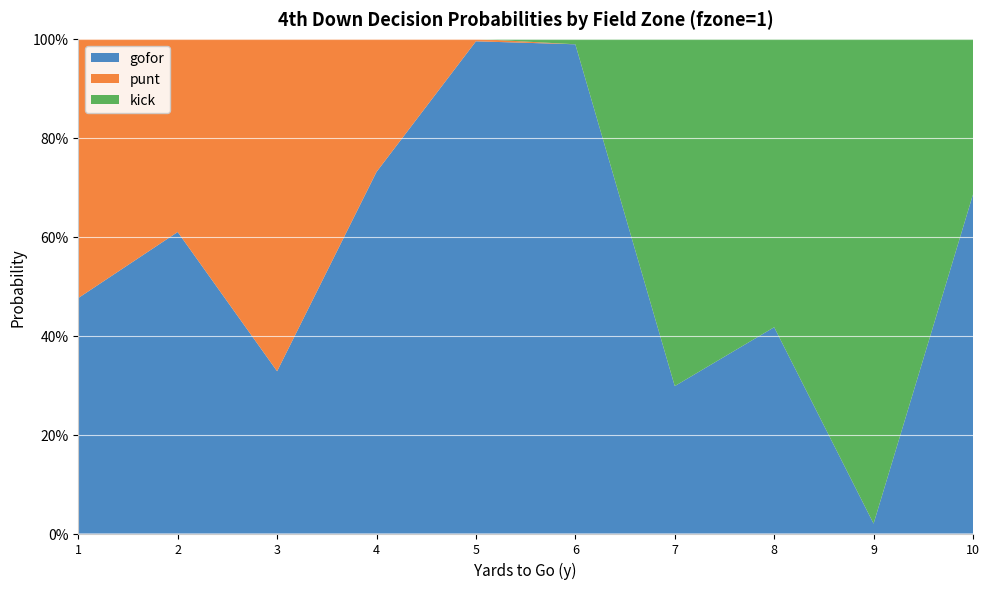

Reading right to left, transcribe all the data shown in this chart.

gofor: 0.7	0.0	0.4	0.3	1.0	1.0	0.7	0.3	0.6	0.5
punt: 0.0	0.0	0.0	0.0	0.0	0.0	0.3	0.7	0.4	0.5
kick: 0.3	1.0	0.6	0.7	0.0	0.0	0.0	0.0	0.0	0.0